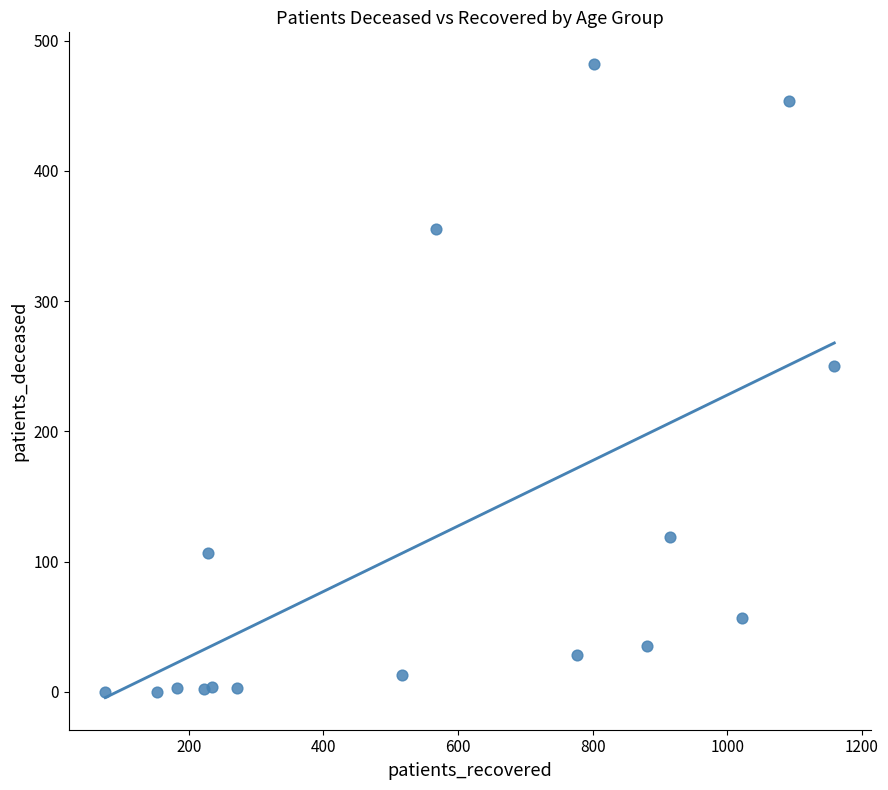

What Y value in the scatter plot is closest to 241?

250